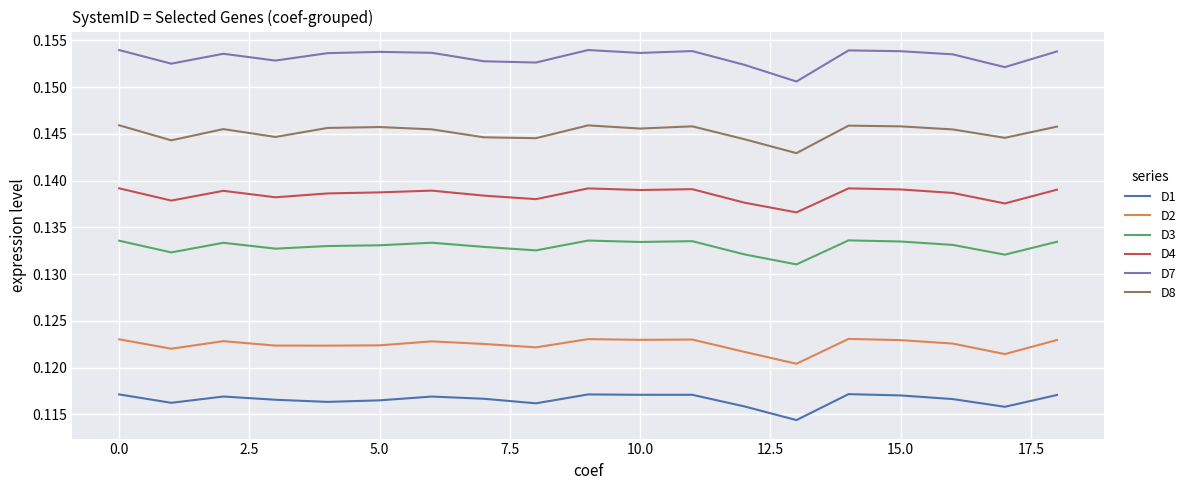

How many lines are shown in the chart?

6